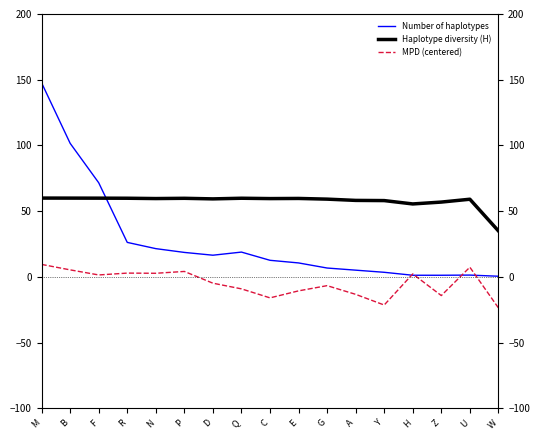

Which series ends up on top after the final intersection of MPD (centered) and Number of haplotypes?

Number of haplotypes